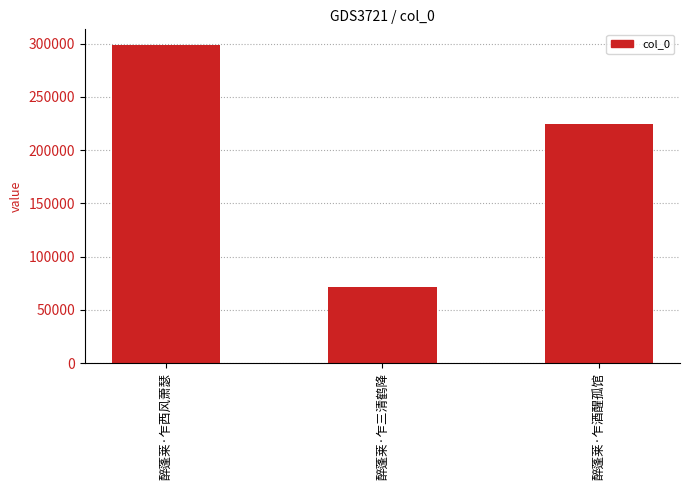

True or false: the data shows 71773 at 醉蓬莱·乍三清鹤降.

True